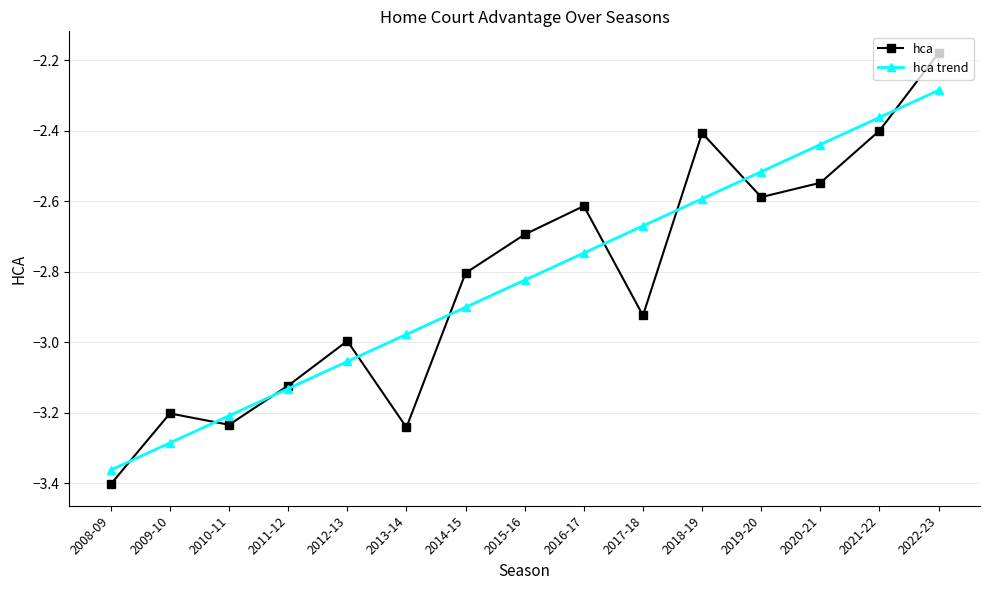

What is the label of the 11th point from the right?

2012-13